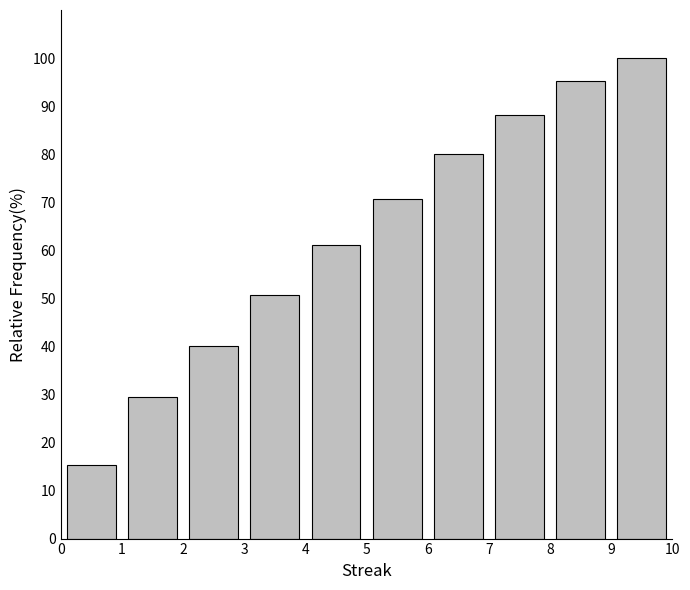

Reading left to right, list every bar in this chart as the range it spans on the x-axis followed by its height. The values are not printed on the chart, so give them approximately, as read against the axis.

0 to 1: 15
1 to 2: 29
2 to 3: 40
3 to 4: 51
4 to 5: 61
5 to 6: 71
6 to 7: 80
7 to 8: 88
8 to 9: 95
9 to 10: 100